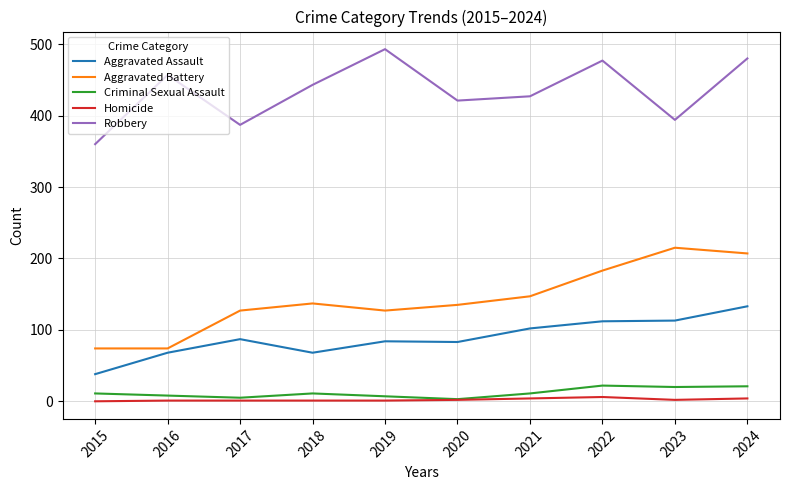

Is the value of Robbery at 2016 greater than the value of Aggravated Battery at 2024?

Yes